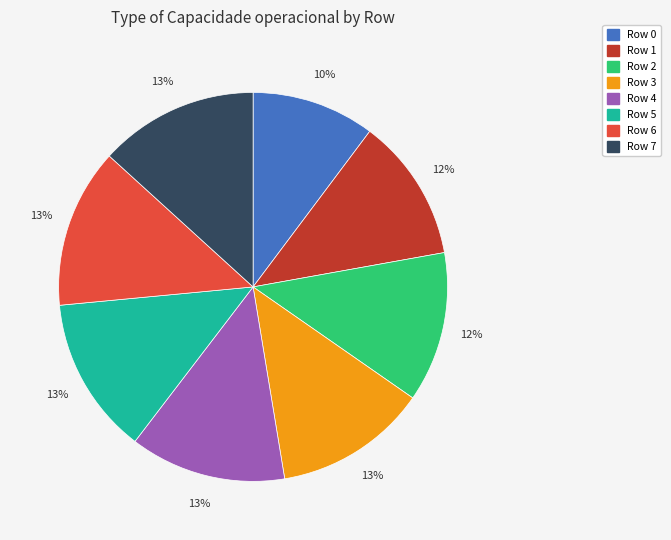

To the nearest percent, what is the difference between the largest and smallest slice percentages?

3%